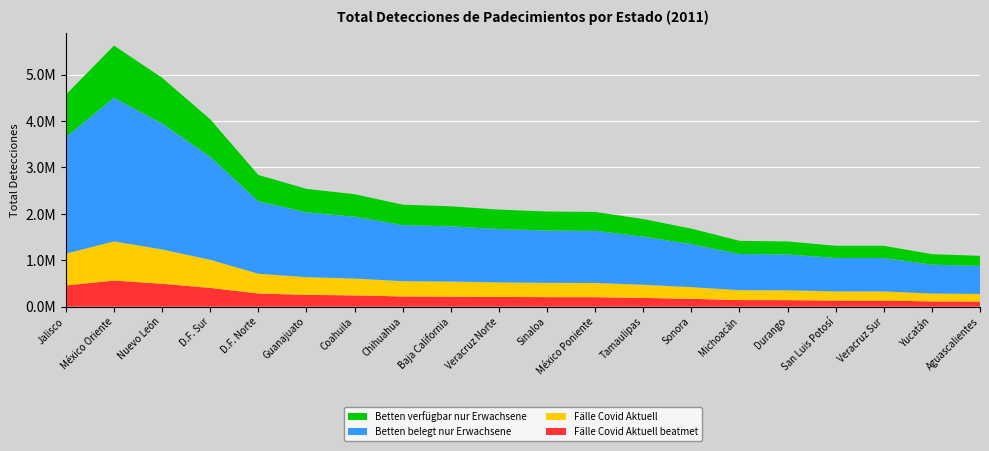

Reading left to right, extract all data points from this chart.

Jalisco=4569472	México Oriente=5626015	Nuevo León=4931446	D.F. Sur=4037047	D.F. Norte=2837894	Guanajuato=2538085	Coahuila=2422900	Chihuahua=2197246	Baja California=2162719	Veracruz Norte=2090511	Sinaloa=2050133	México Poniente=2040534	Tamaulipas=1887370	Sonora=1681279	Michoacán=1419014	Durango=1405124	San Luis Potosí=1311767	Veracruz Sur=1311204	Yucatán=1130918	Aguascalientes=1095825